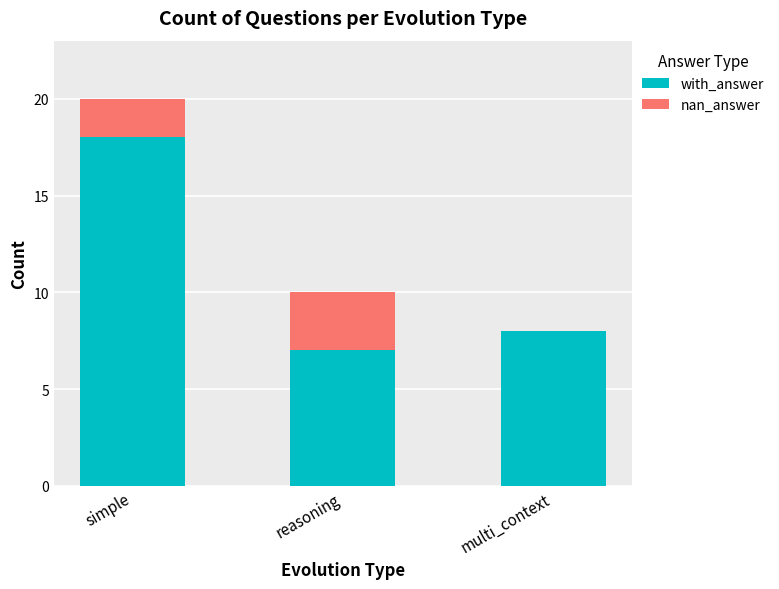

Are the bars grouped side by side (vs. stacked)?

No